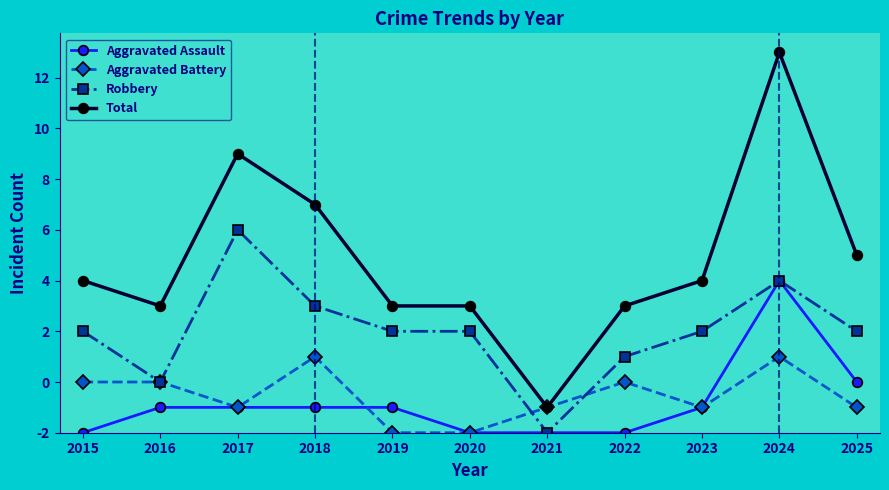

Between 2017 and 2021, which is larger?

2017